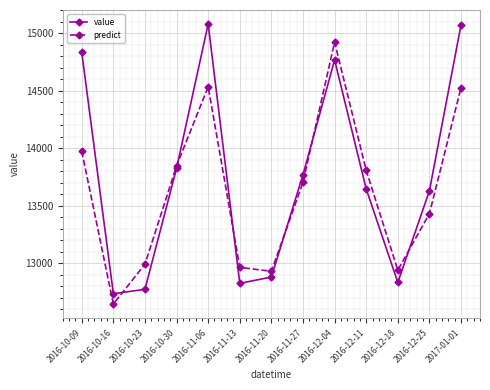

How many distinct data groups are displayed?

2